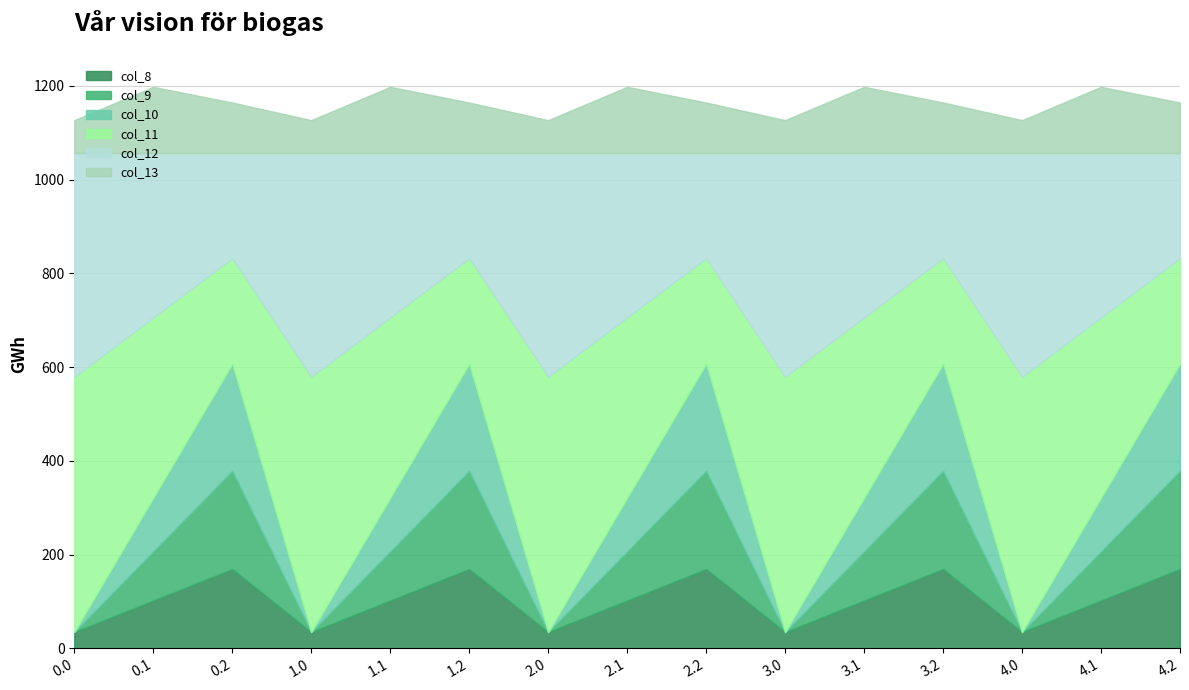

What are all the series names shown in the legend?

col_8, col_9, col_10, col_11, col_12, col_13